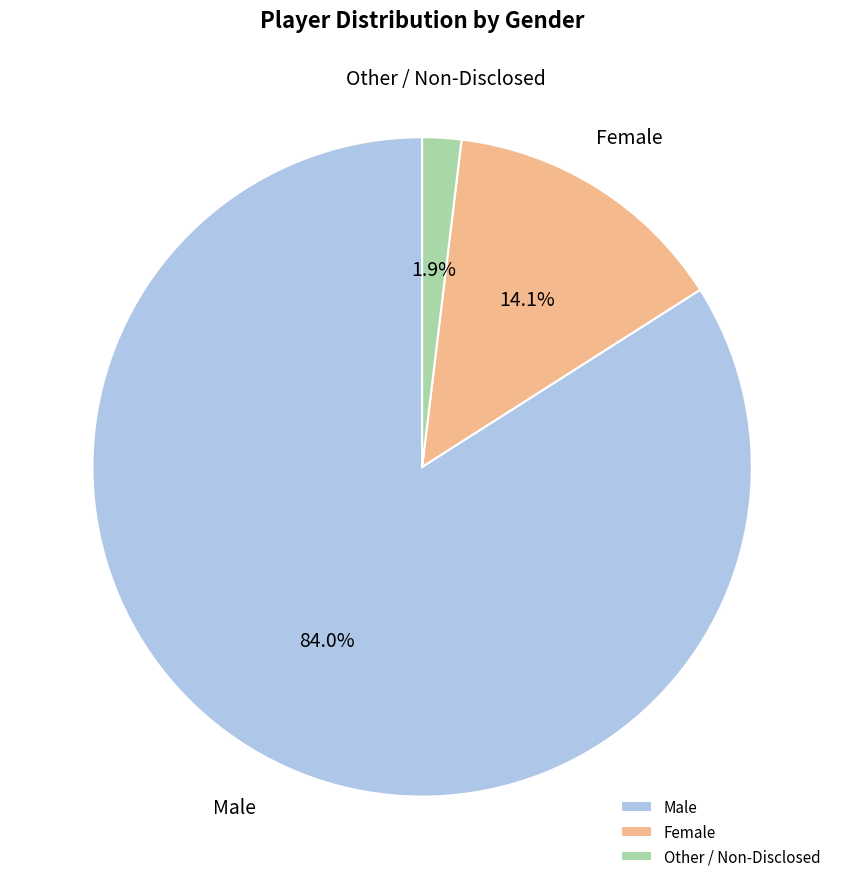

How many slices are in this pie chart?

3